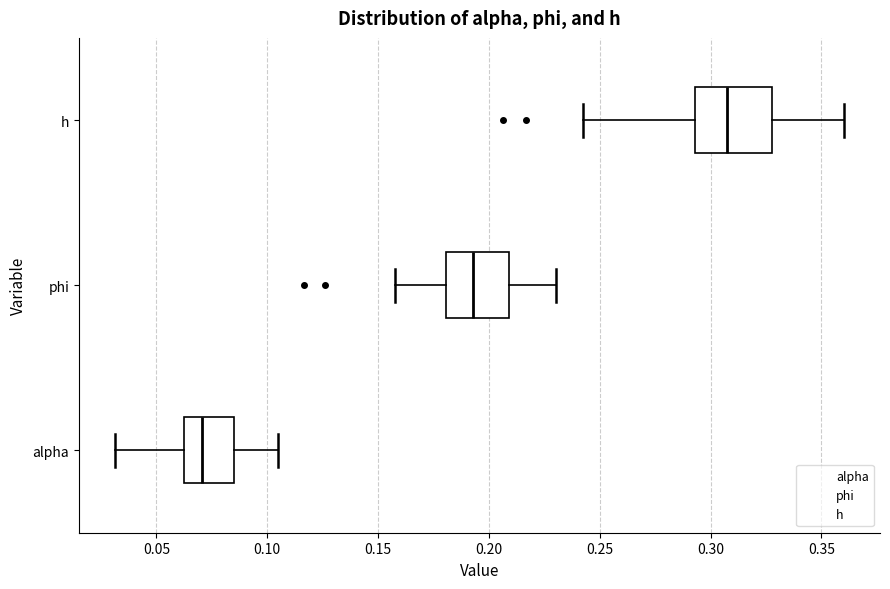

Which box's median line is the furthest to the right?

h